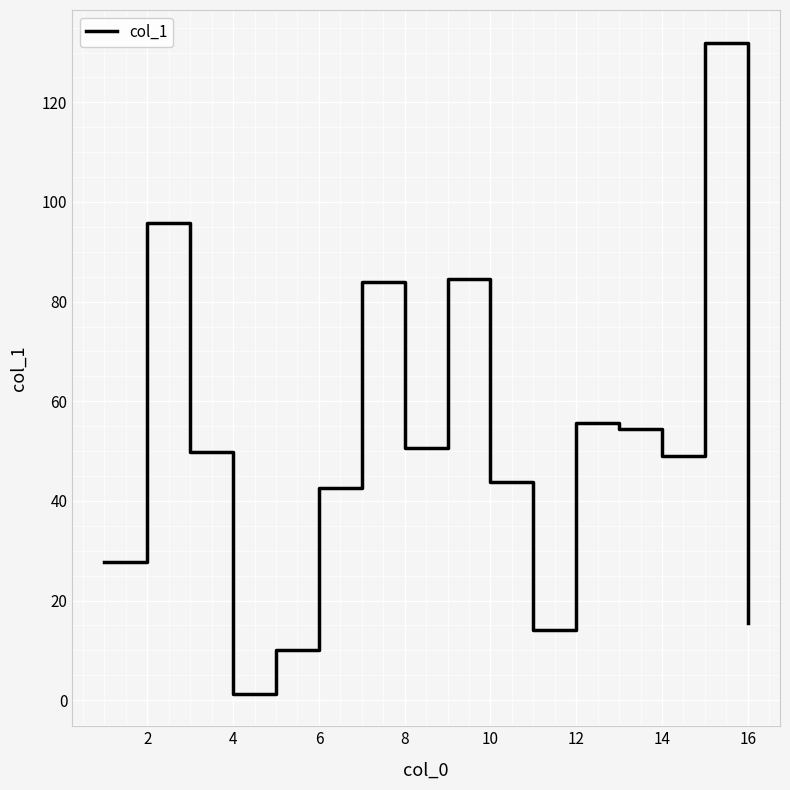

What is the maximum value shown in the chart?

132.0